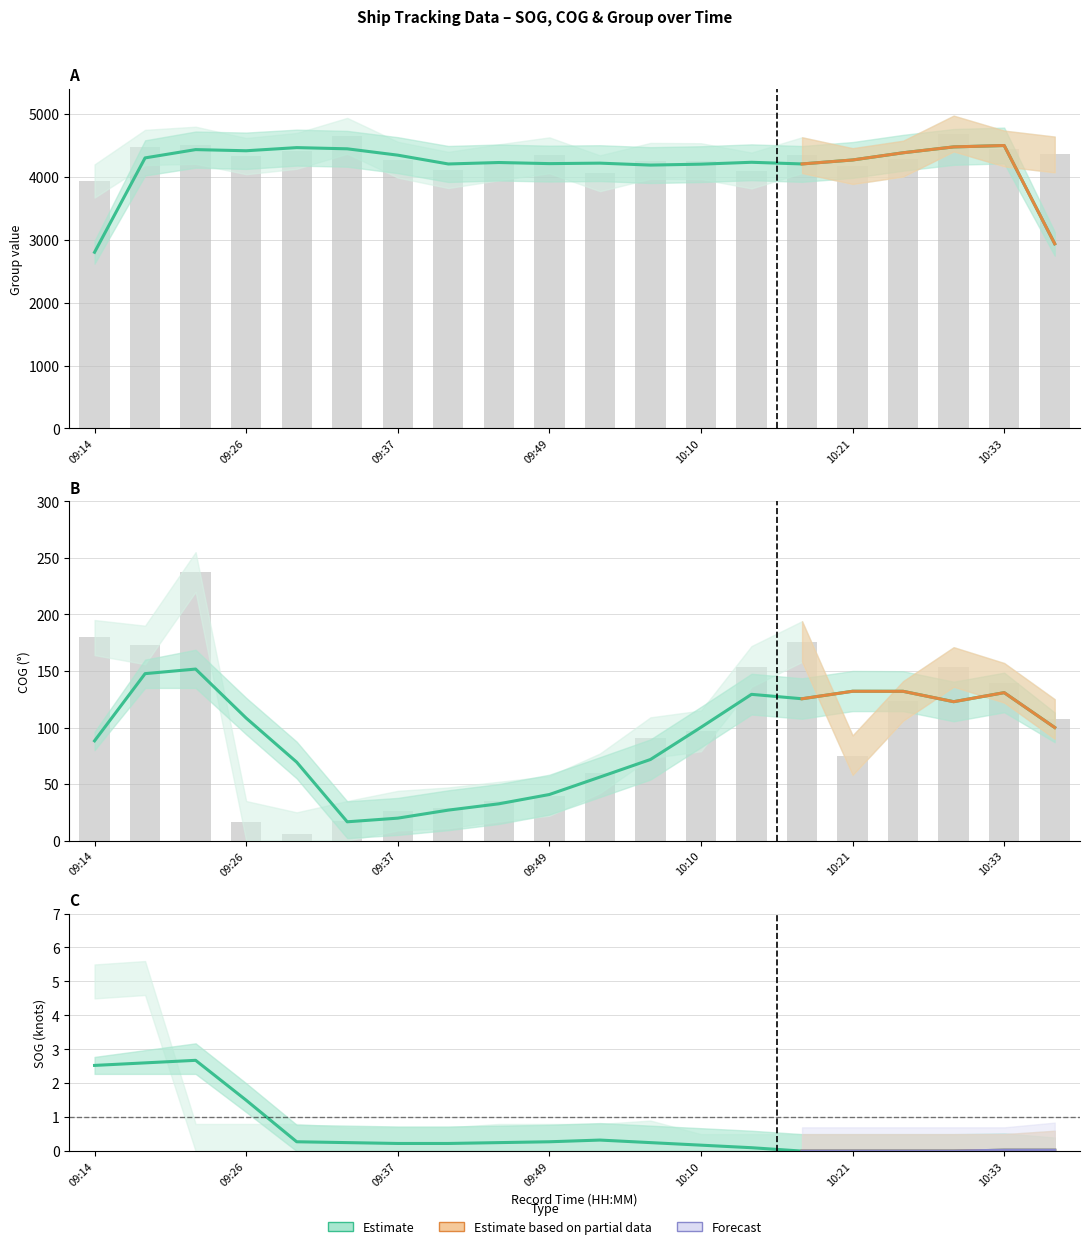

Is the value of COG at 10:31 greater than the value of group at 09:14?

No